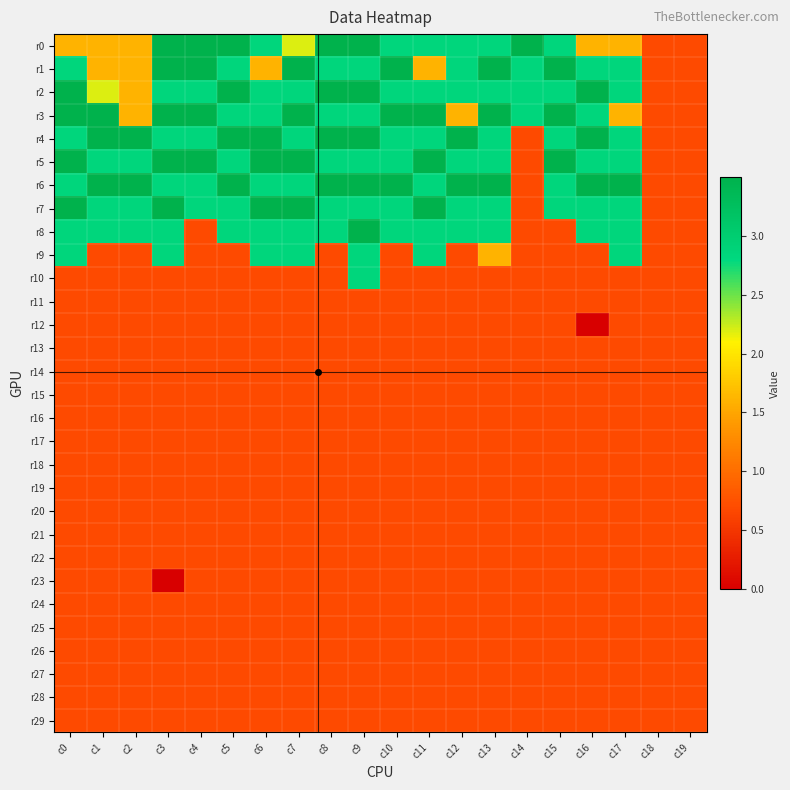

Which has a higher value, c4 or c9?

c4